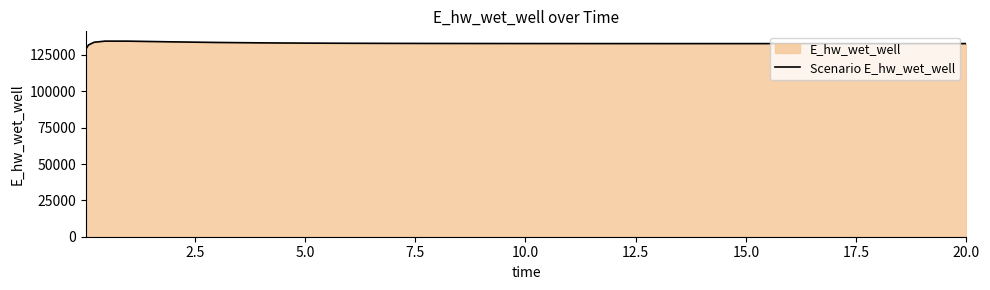

What is the maximum value shown in the chart?

134519.9